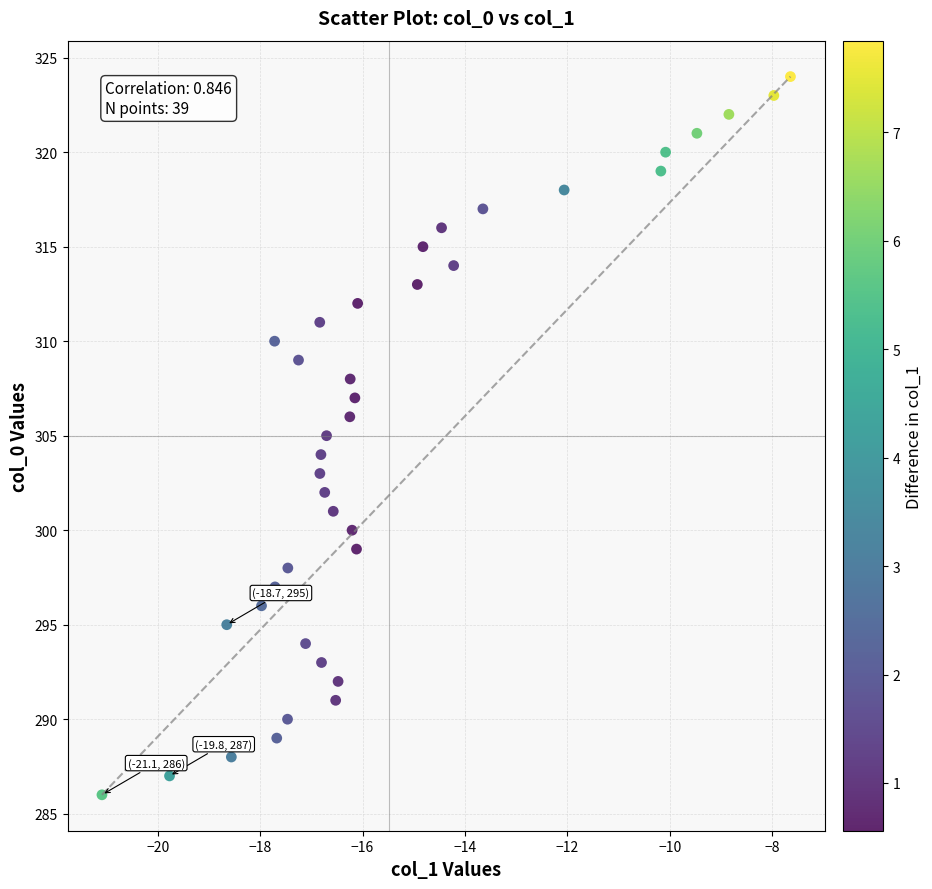

How many points are shown in the scatter plot?

39